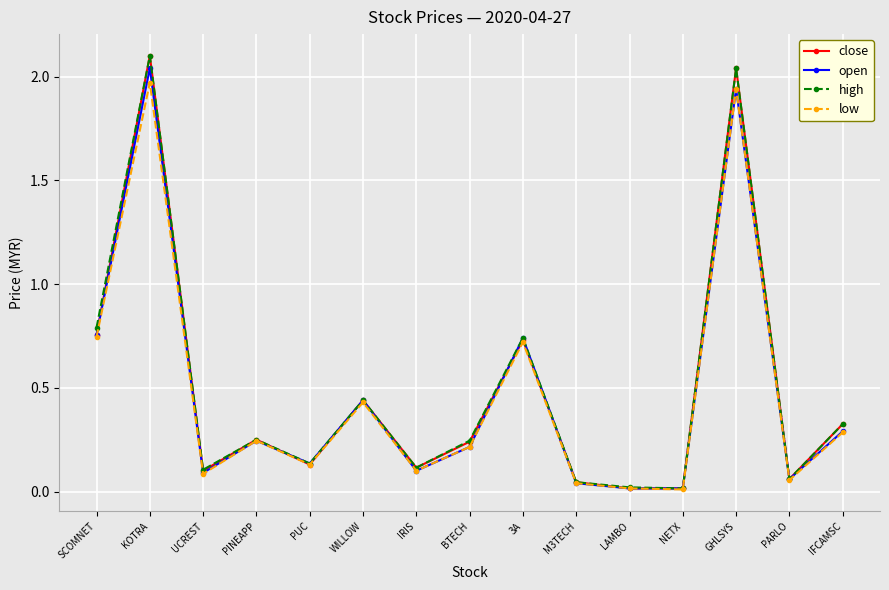

At how many categories does at least one series exceed 0?

15